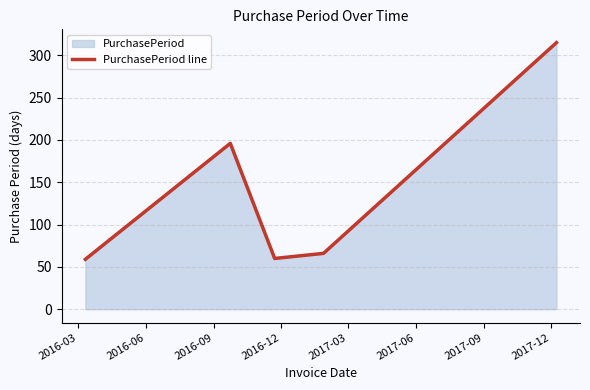

What is the average value?

139